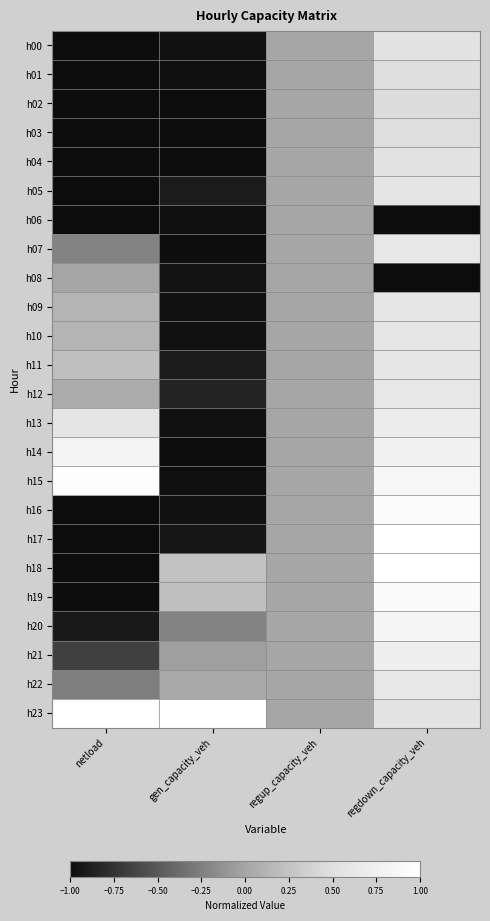

What is the smallest value displayed?

-1.0